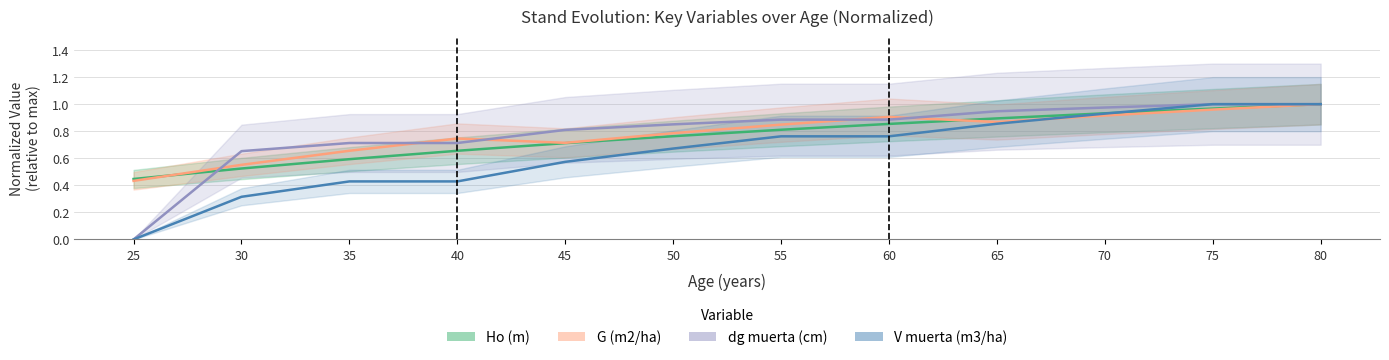

The dg muerta (cm) series shows 0.3 at 60. True or false?

False